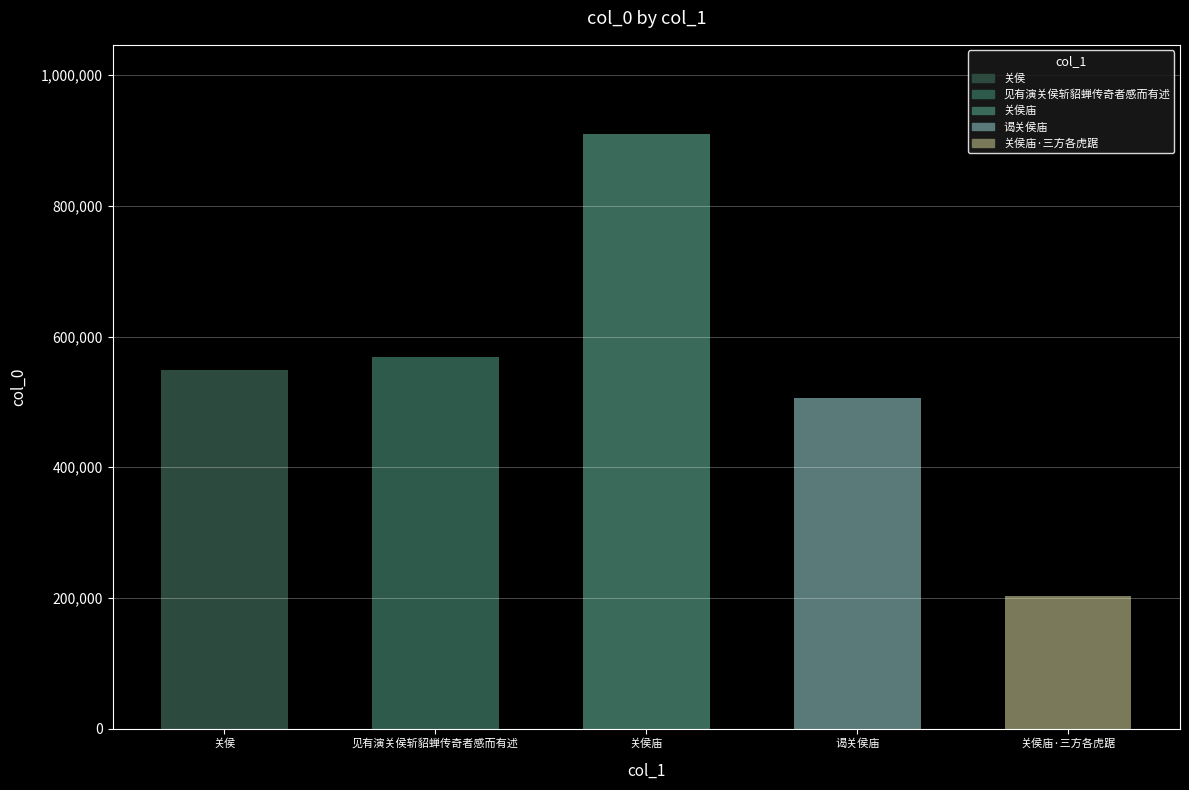

What is the approximate value at 谒关侯庙?

505431